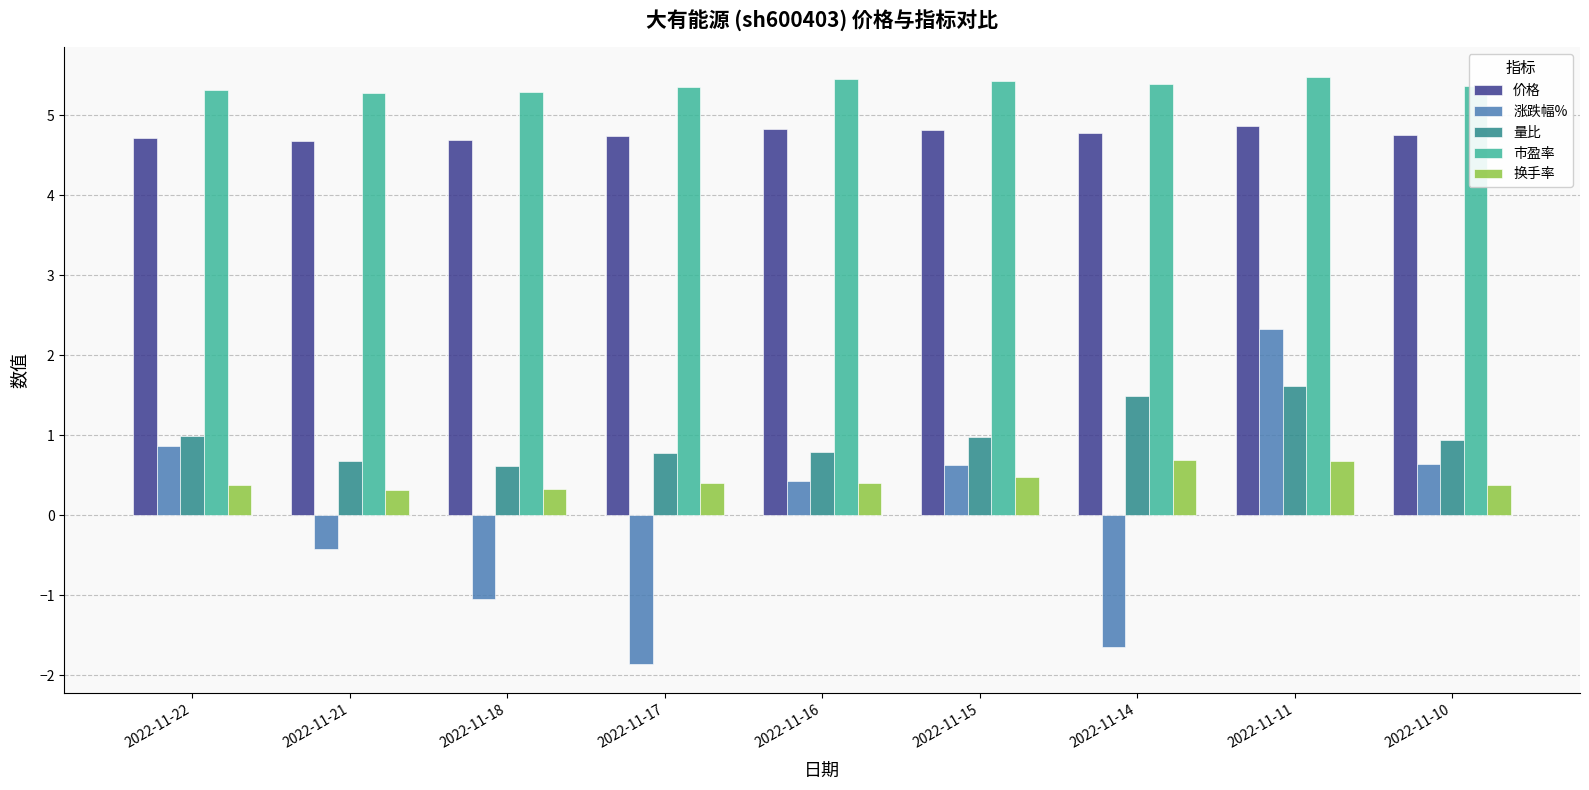

What is the value of the 涨跌幅% bar at the 1st from the left?

0.9